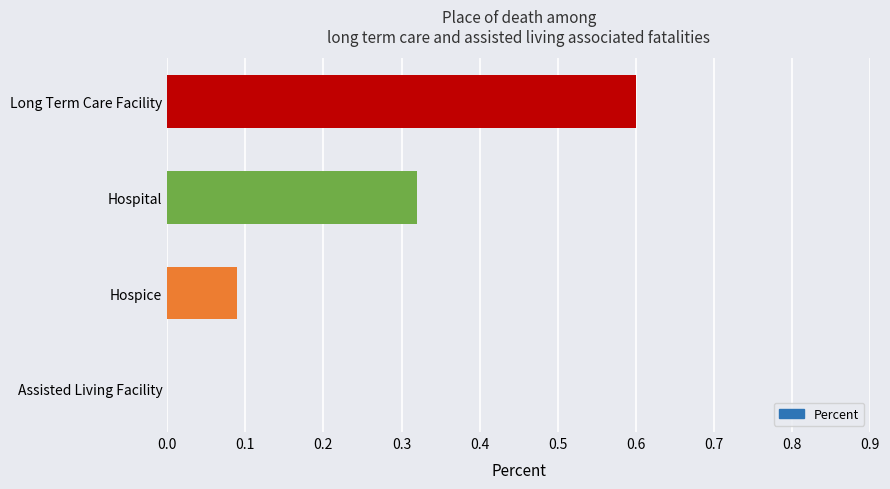

At which category does the chart reach its peak across all series?

Long Term Care Facility